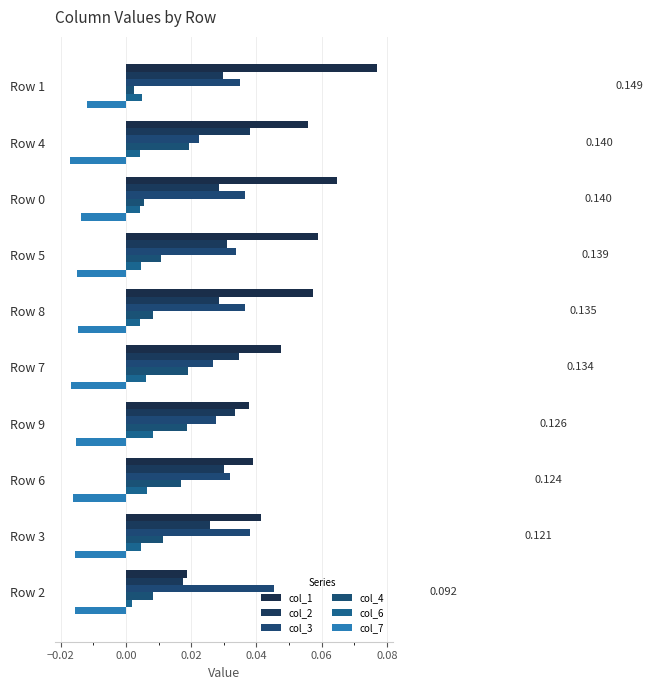

Where is col_6 nearest to the value 0?

Row 2